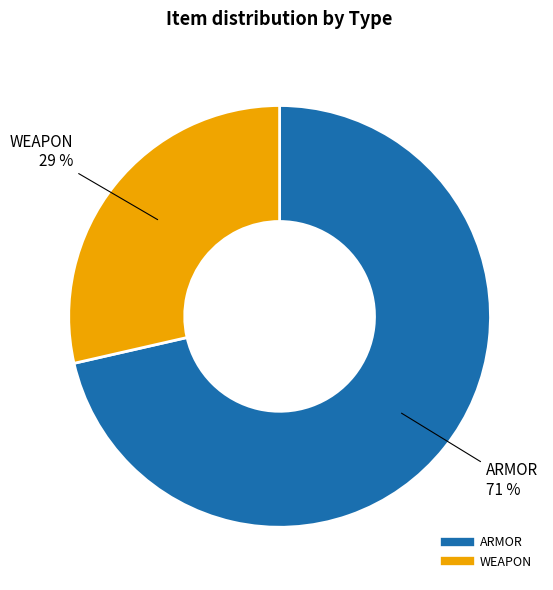

Between ARMOR and WEAPON, which is larger?

ARMOR